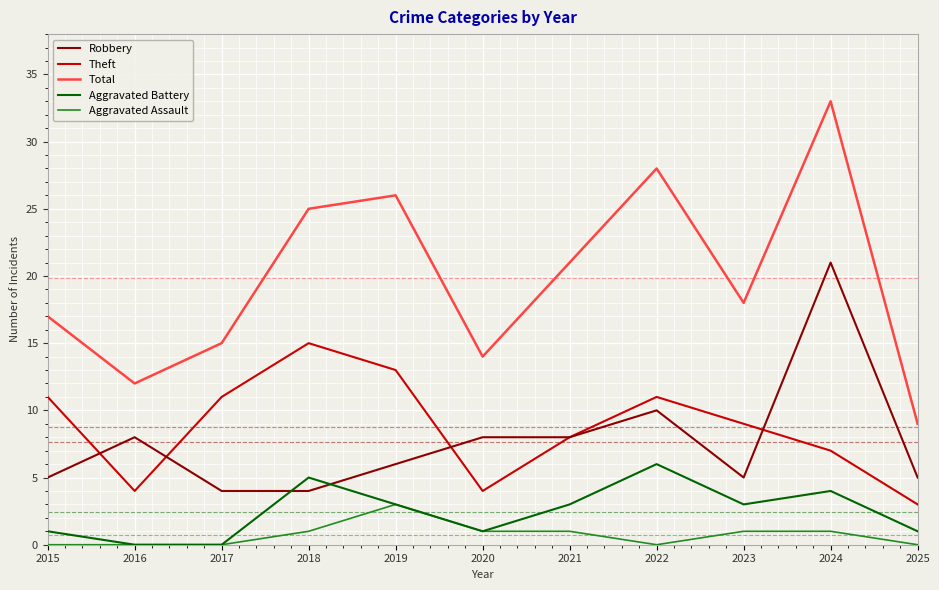

Between which two adjacent categories do Theft and Robbery first intersect?

2015 and 2016